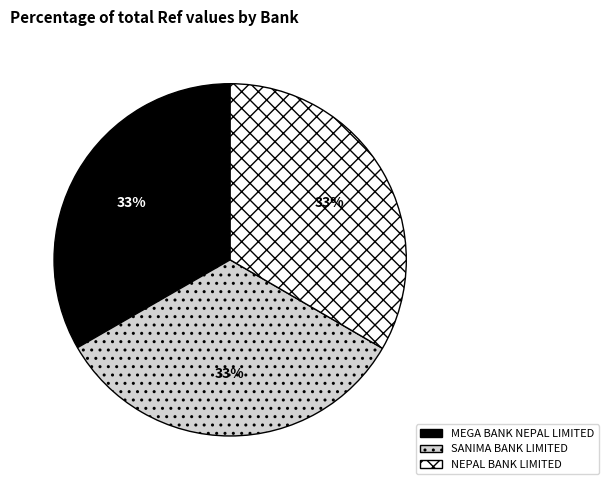

Is there any slice that represents more than half of the pie?

No